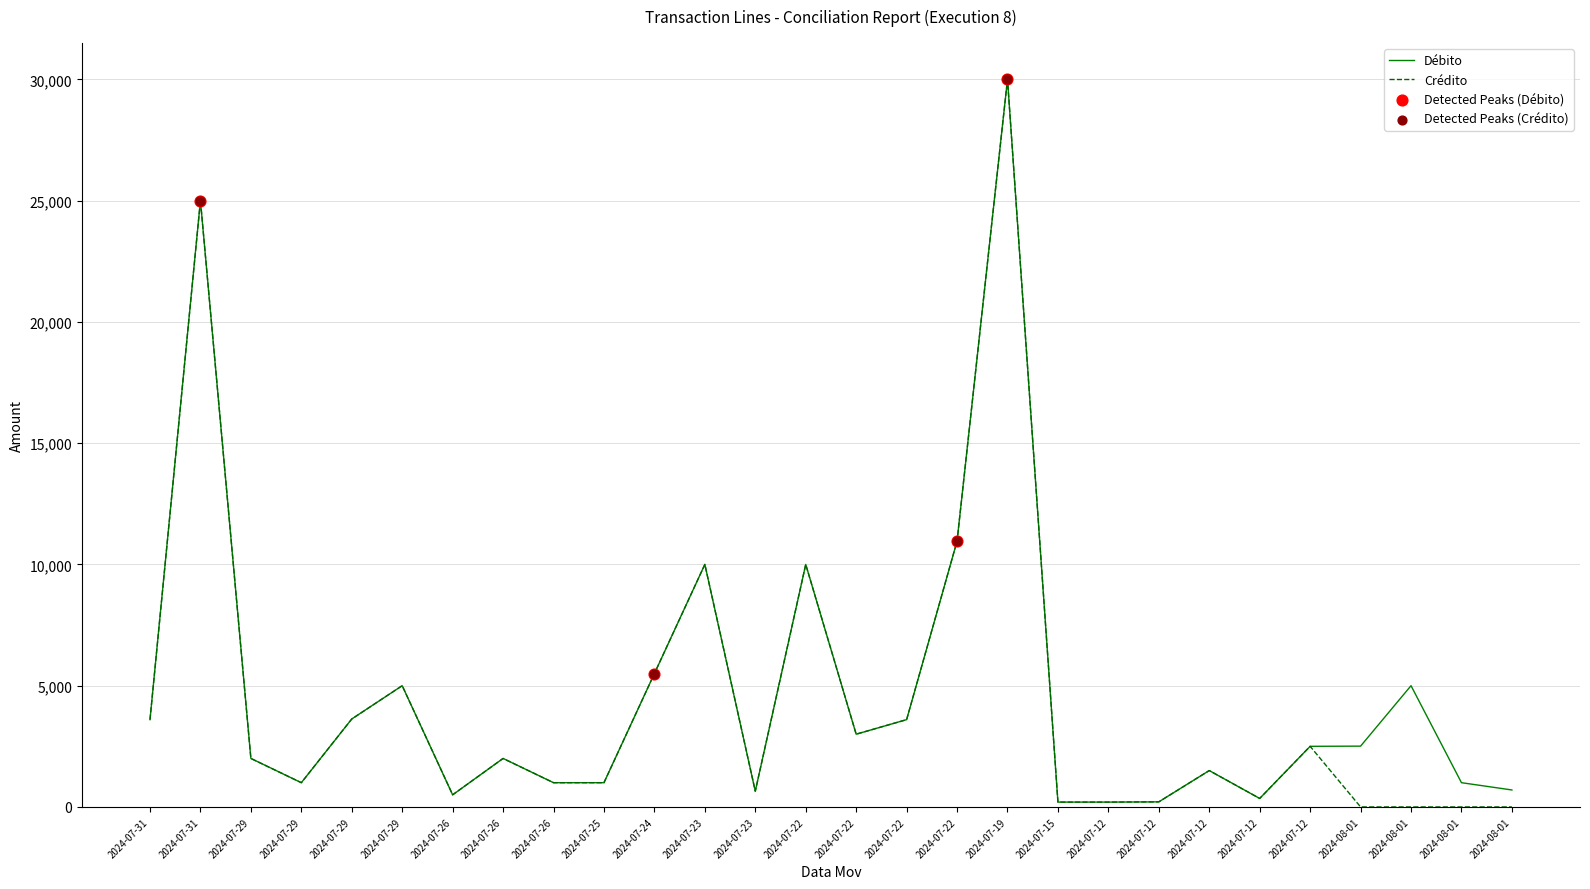

Is this an area chart (filled region under the line)?

No